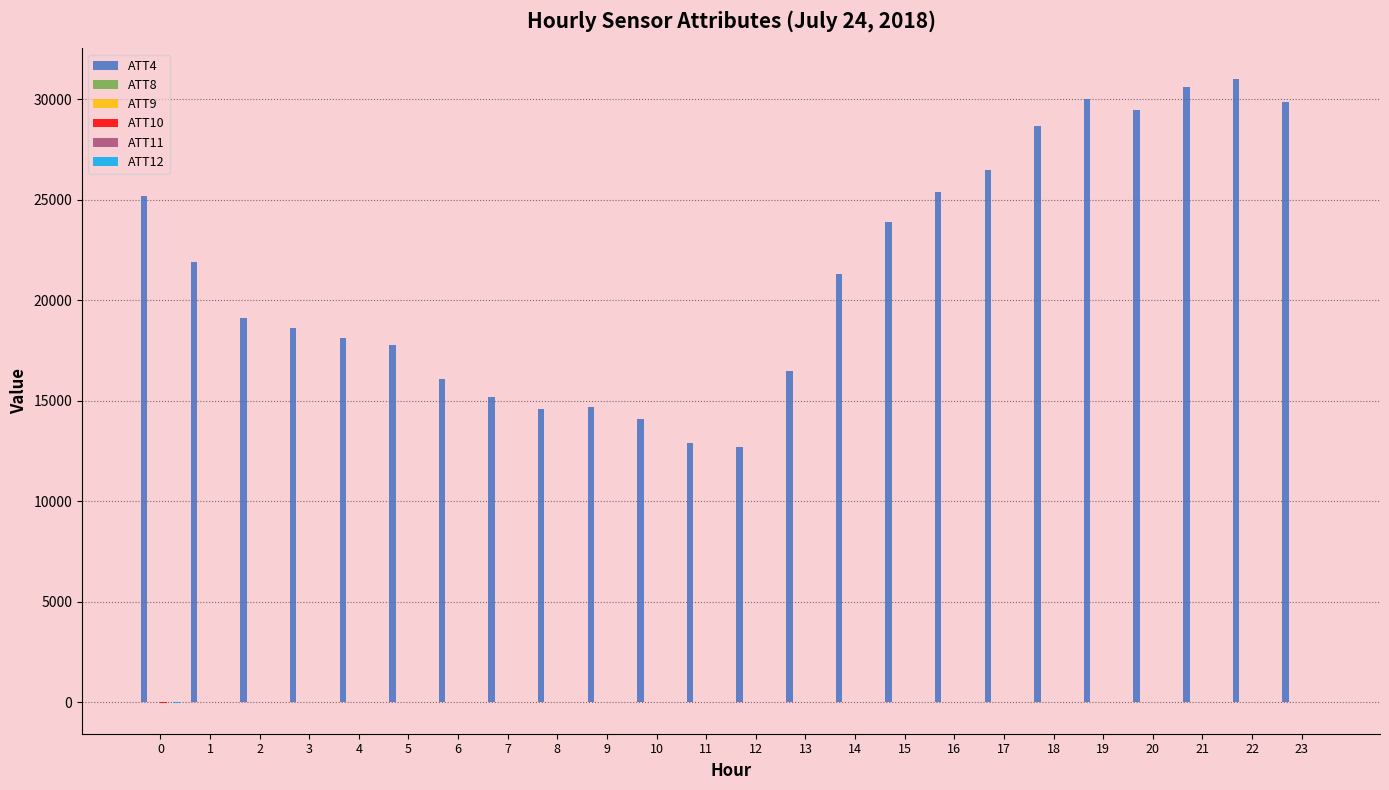

What is the greatest value displayed?

31000.0